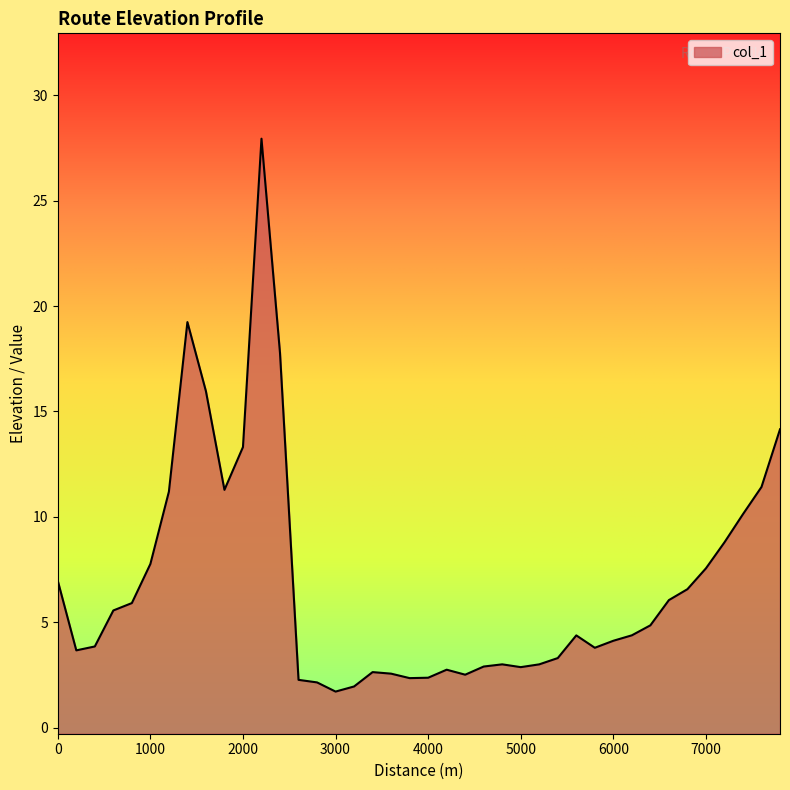

What is the value of the 33rd point from the left?

4.9